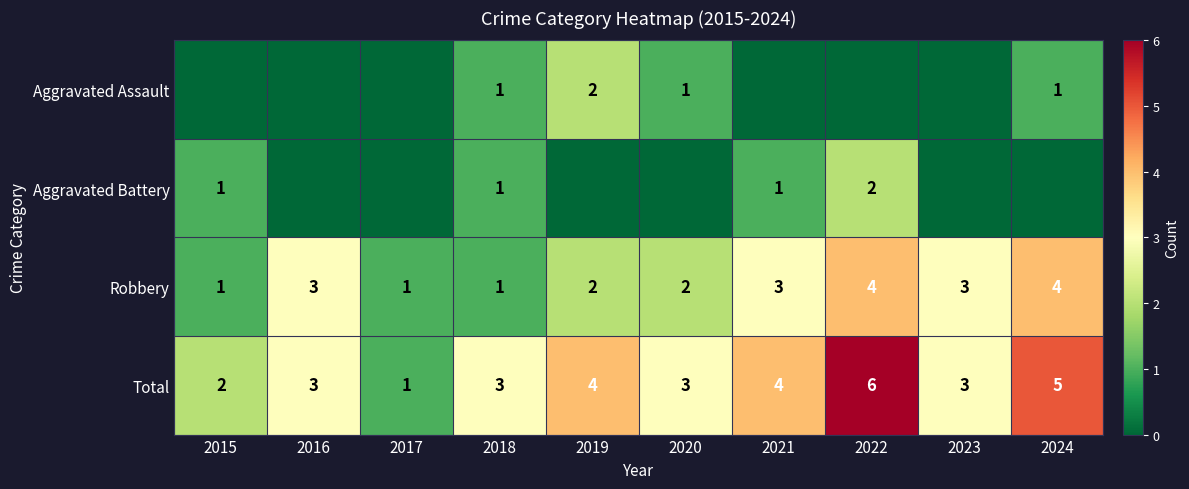

What is the maximum value for Total?

6